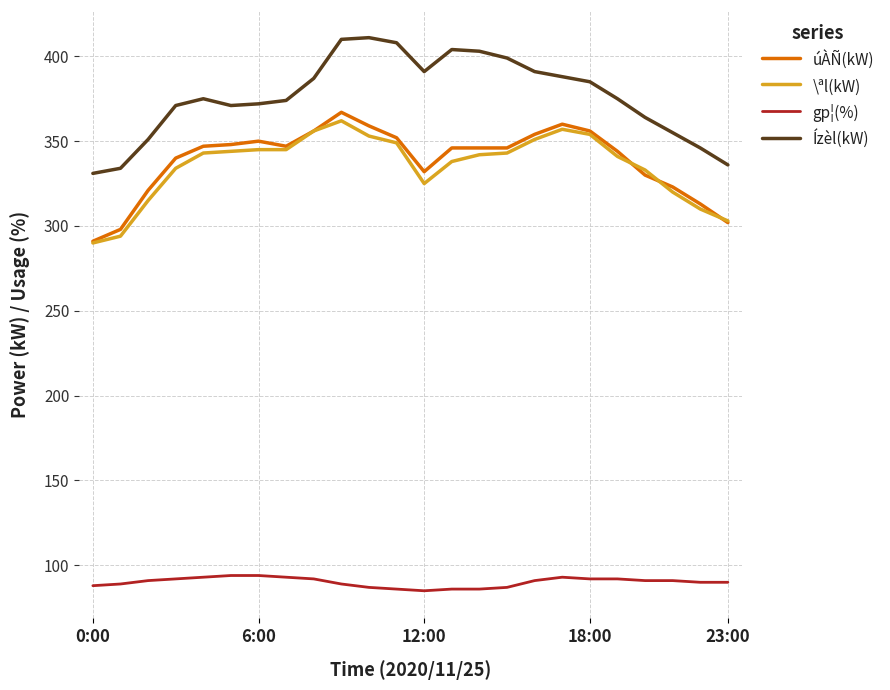

What is the greatest value displayed?

411